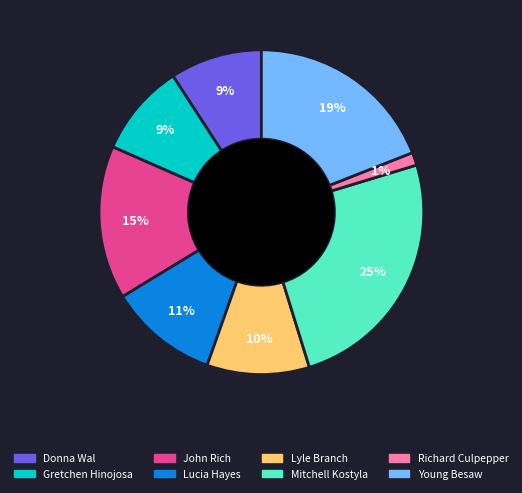

The John Rich slice represents 15% of the pie. True or false?

True